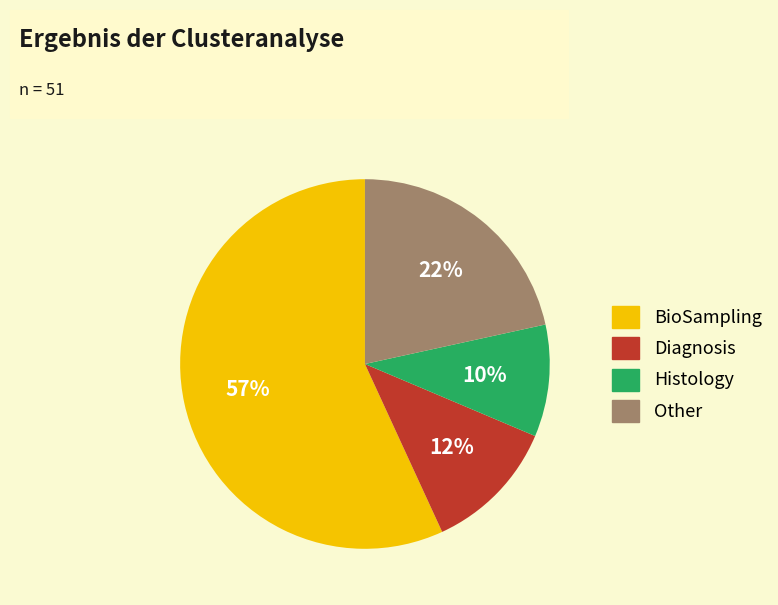

Combined, do BioSampling and Histology account for over 50%?

Yes